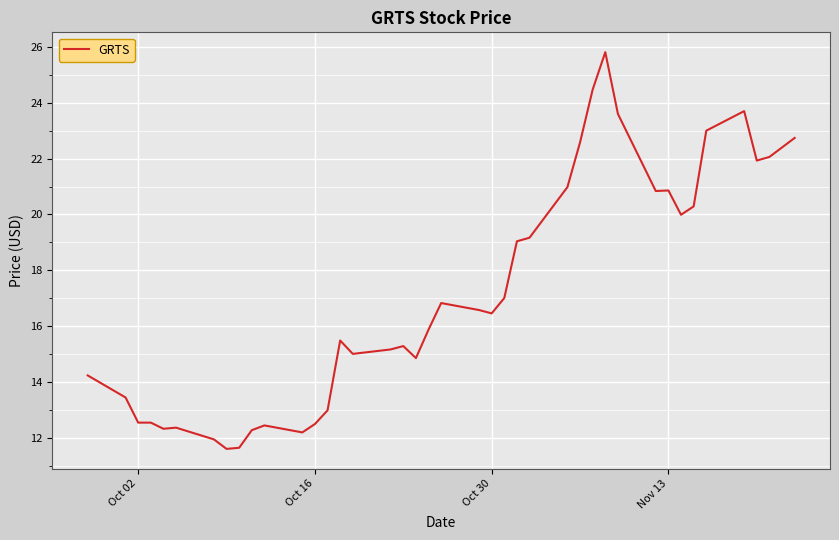

What is the greatest value displayed?

25.8